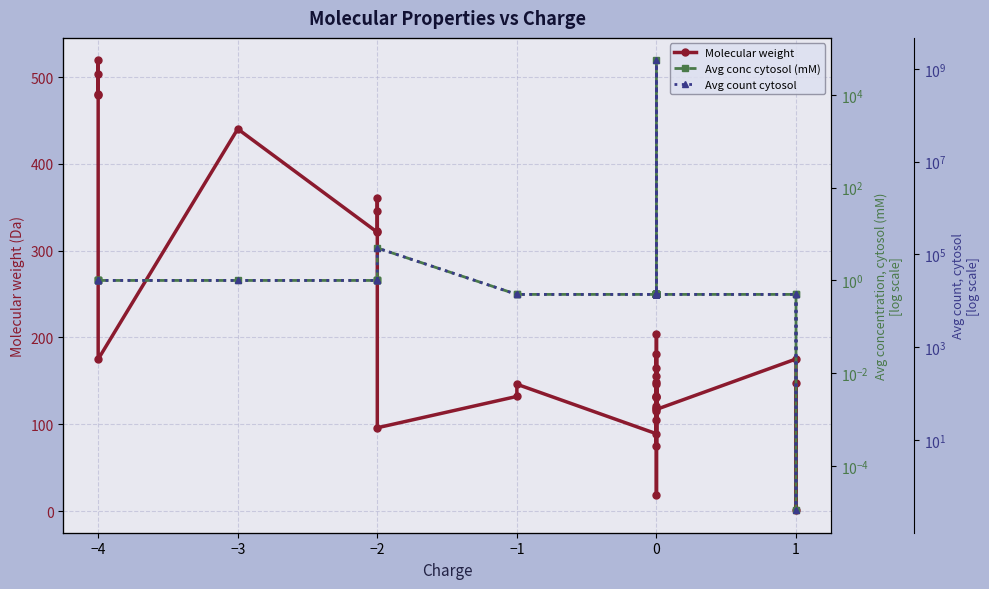

At how many categories does at least one series exceed 345387628?

1